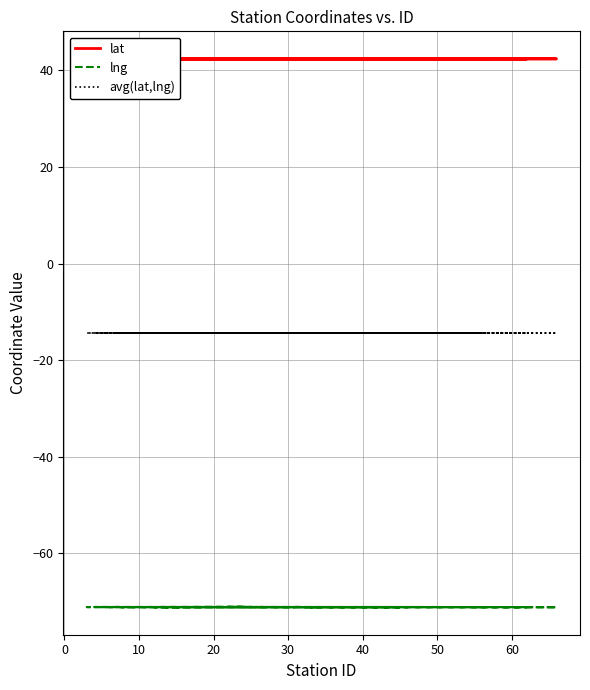

Reading left to right, extract all data points from this chart.

lat: 42.4	42.4	42.4	42.4	42.3	42.4	42.4	42.4	42.3	42.3	42.4	42.4	42.4	42.3	42.3	42.3	42.3	42.4	42.3	42.3	42.4	42.4	42.3	42.3	42.3	42.3	42.3	42.3	42.3	42.4	42.3	42.3	42.3	42.3	42.3	42.3	42.3	42.3	42.3	42.3
lng: -71.0	-71.1	-71.1	-71.1	-71.1	-71.1	-71.1	-71.1	-71.1	-71.1	-71.1	-71.1	-71.1	-71.1	-71.1	-71.1	-71.1	-71.1	-71.1	-71.1	-71.0	-71.1	-71.1	-71.1	-71.1	-71.1	-71.1	-71.0	-71.1	-71.1	-71.1	-71.1	-71.1	-71.1	-71.1	-71.1	-71.1	-71.1	-71.1	-71.1
avg(lat,lng): -14.3	-14.4	-14.4	-14.4	-14.4	-14.4	-14.4	-14.4	-14.4	-14.4	-14.4	-14.4	-14.4	-14.4	-14.4	-14.4	-14.4	-14.3	-14.4	-14.4	-14.3	-14.3	-14.4	-14.4	-14.4	-14.4	-14.4	-14.3	-14.4	-14.4	-14.4	-14.4	-14.4	-14.4	-14.4	-14.4	-14.4	-14.4	-14.4	-14.4